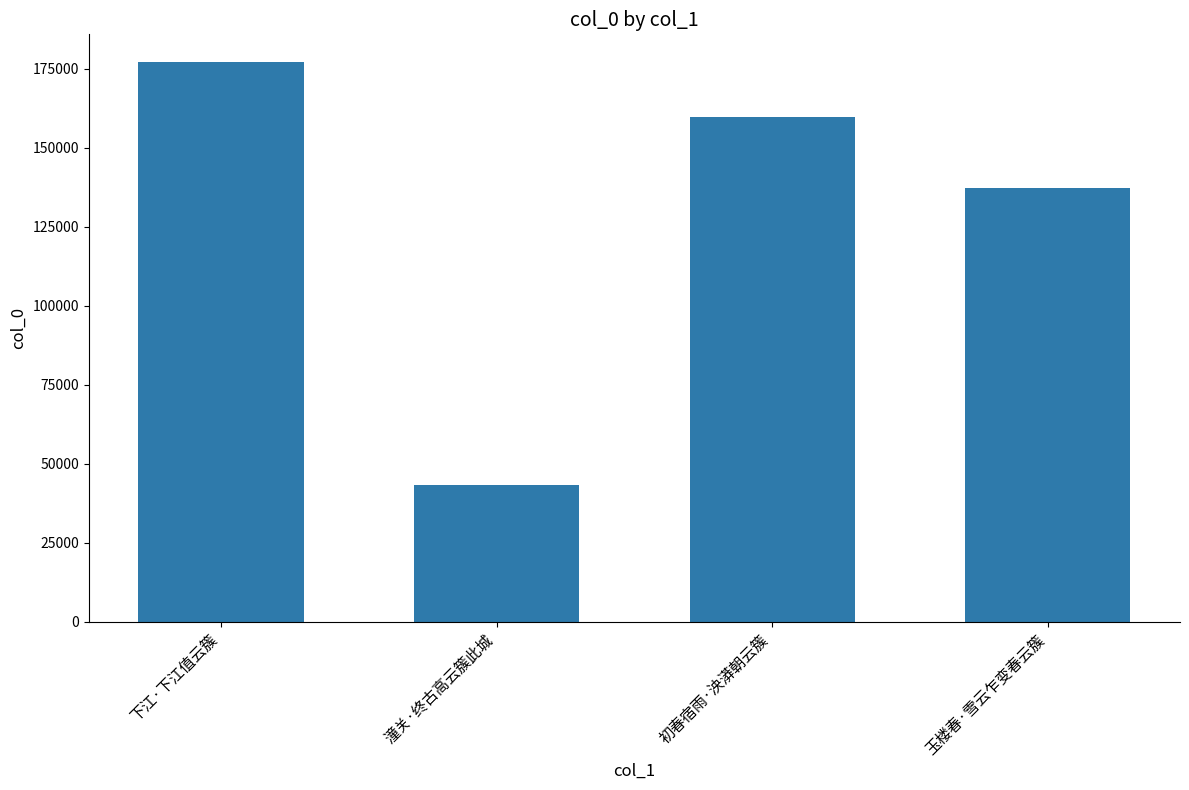

The chart shows a value of 137330 at 玉楼春·雪云乍变春云簇. True or false?

True